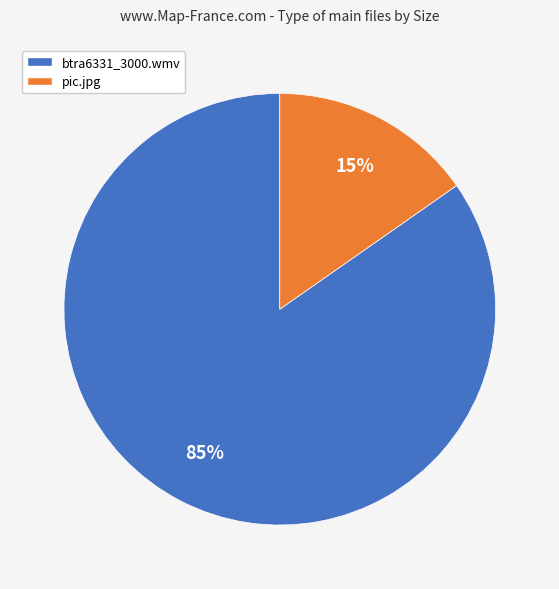

Rank the categories by value from lowest to highest.

pic.jpg, btra6331_3000.wmv